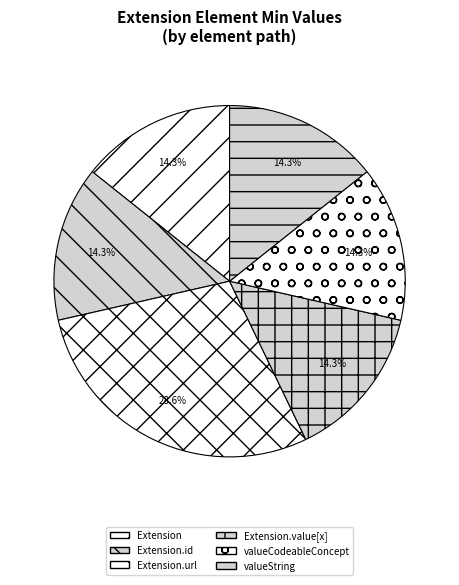

To the nearest percent, what is the average slice percentage?

17%